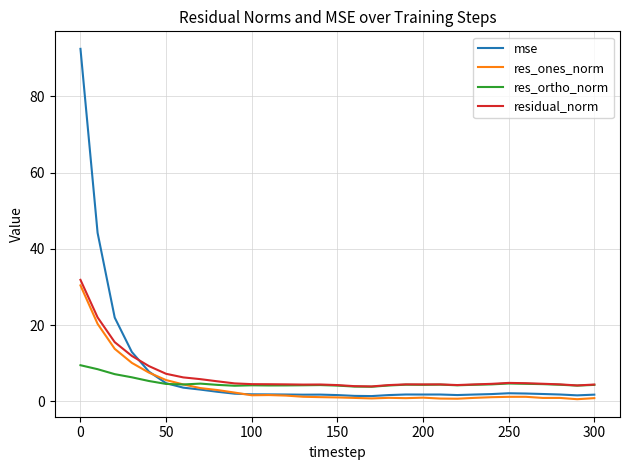

Which series has the widest spread of values?

mse